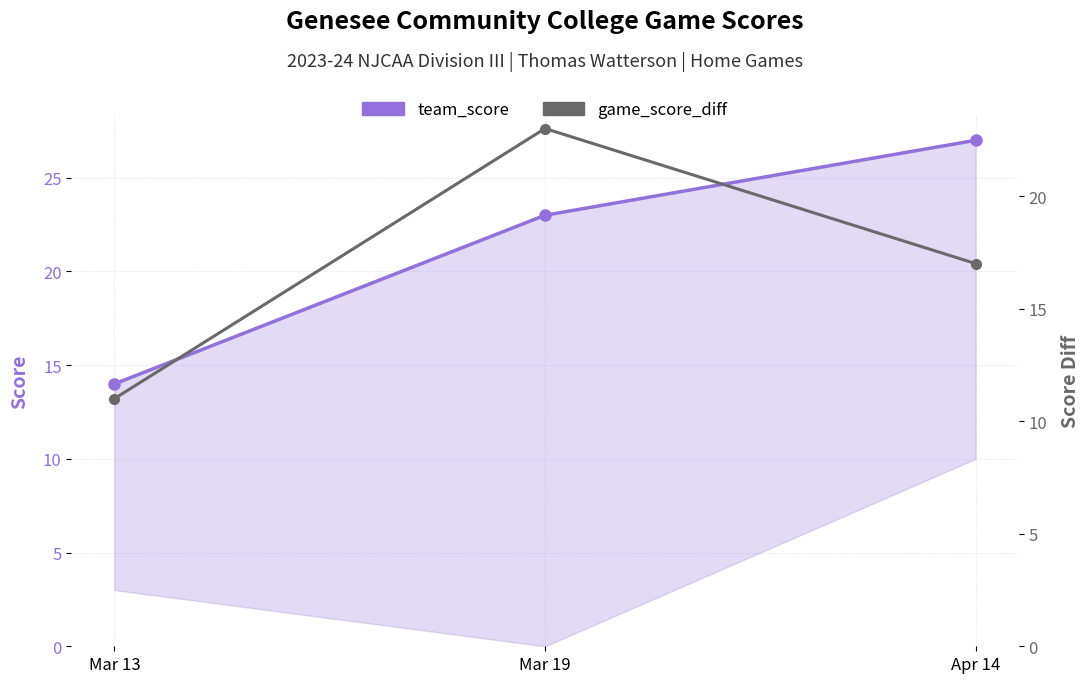

Rank the categories by team_score value from lowest to highest.

Mar 13, Mar 19, Apr 14